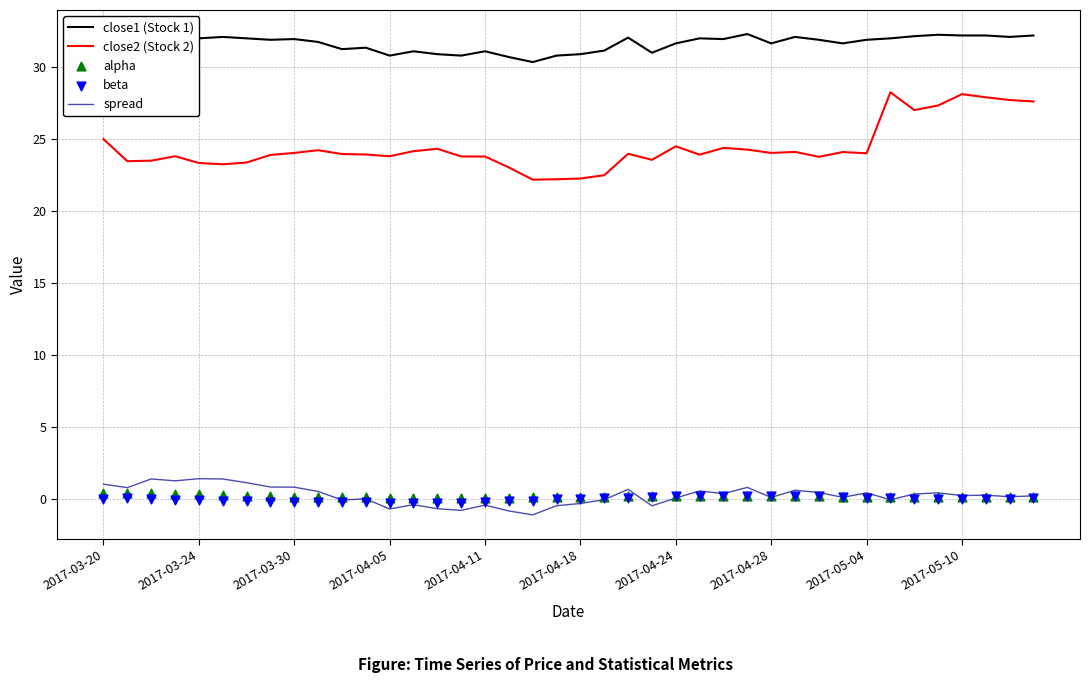

Which series contains the lowest Y value?

spread